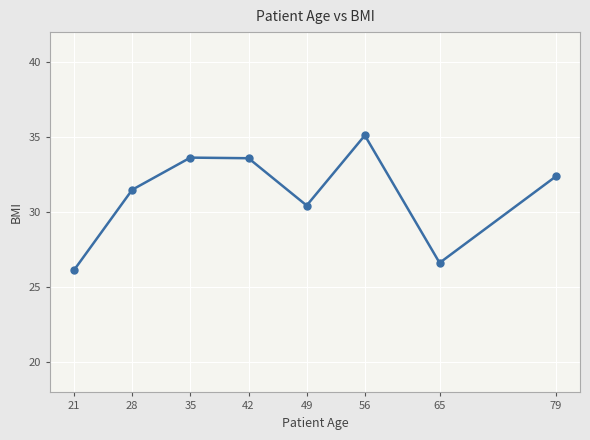

What value does the data have at 42?

33.6